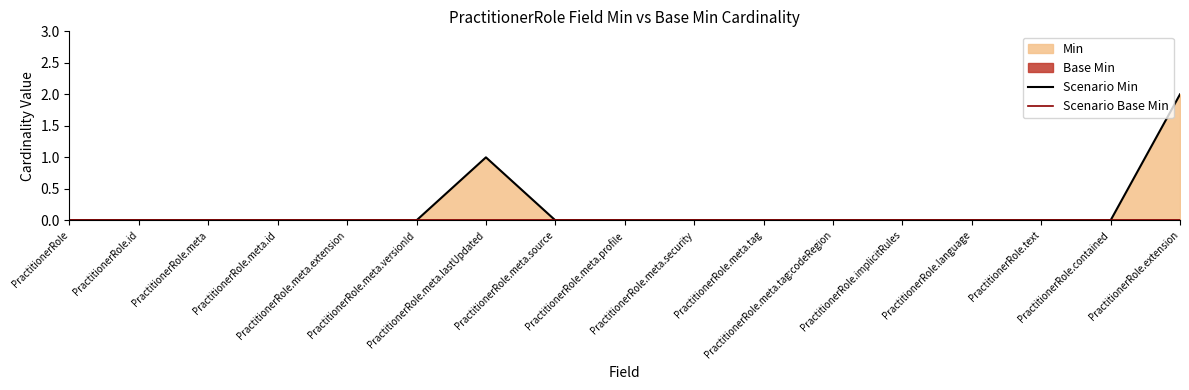

How many Scenario Min values are between 0 and 1?

16